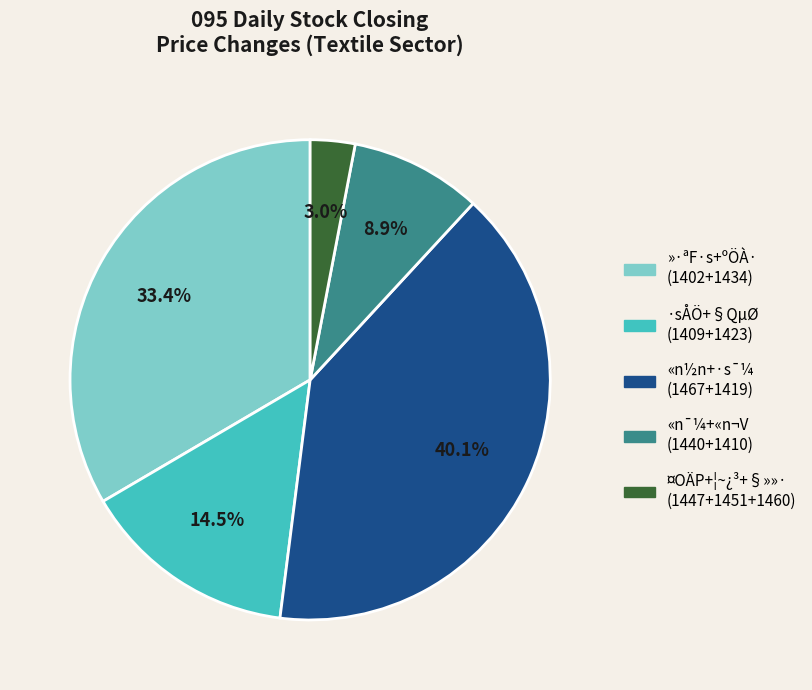

Is there any slice that represents more than half of the pie?

No